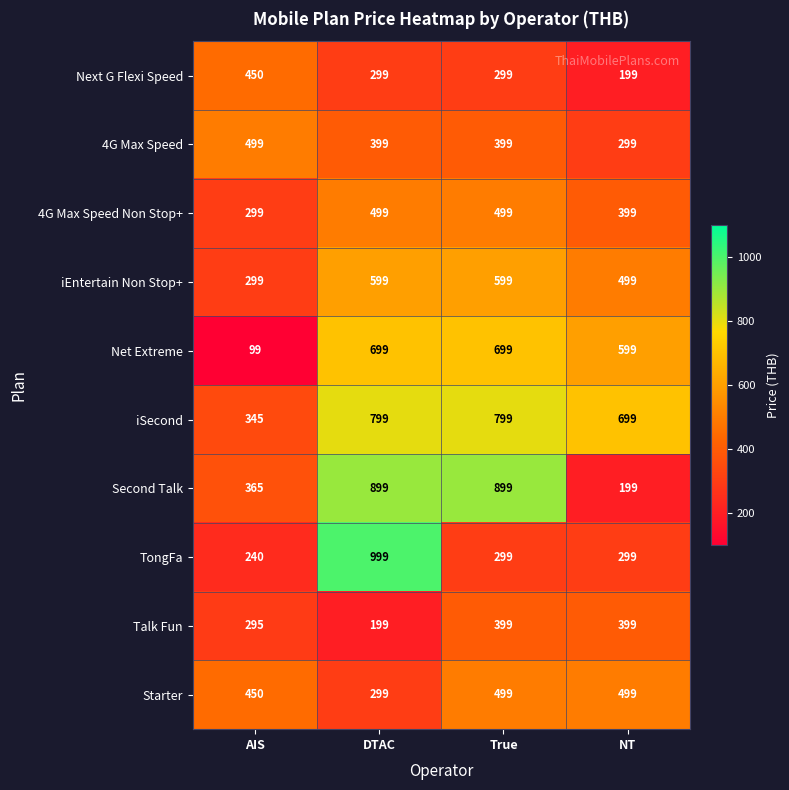

What is the minimum value for Next G Flexi Speed?

199